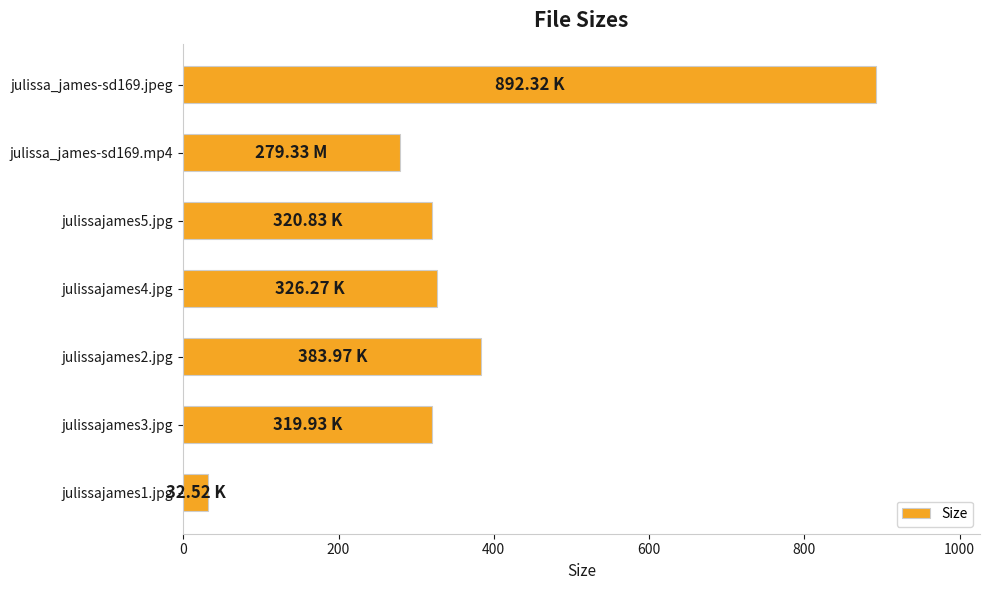

What is the difference between the values at julissajames2.jpg and julissajames3.jpg?

64.0